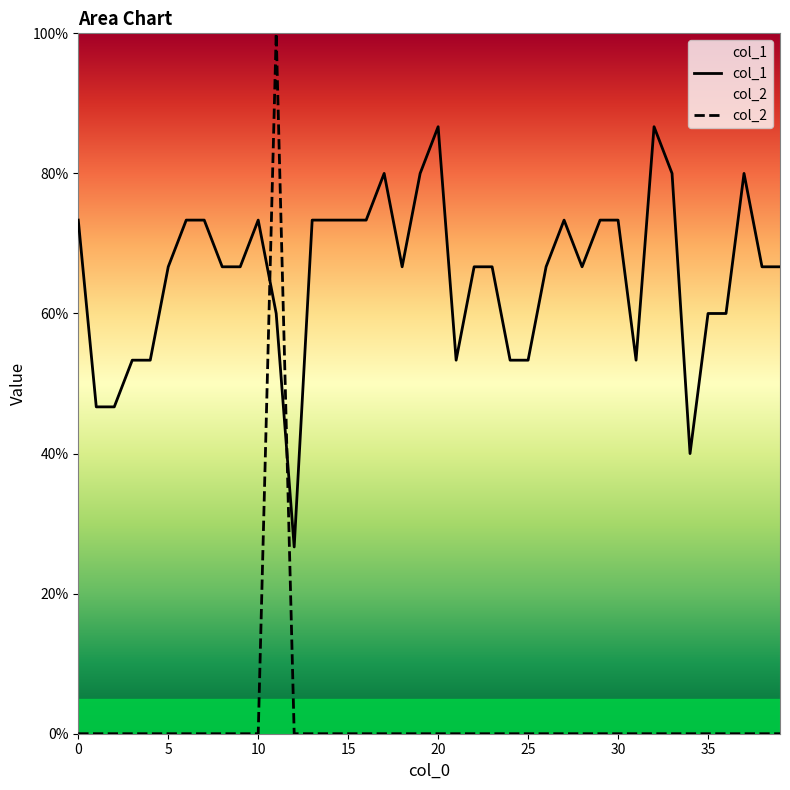

Does the chart display data point markers on the line(s)?

No